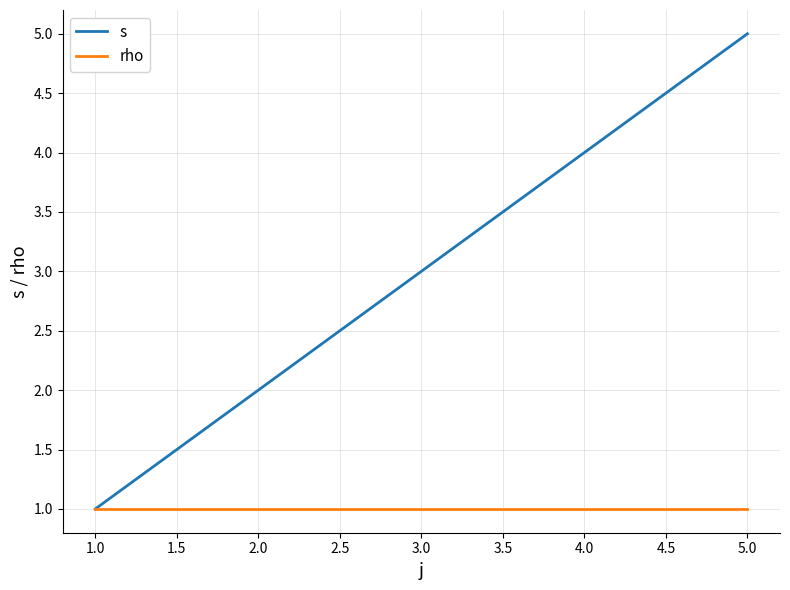

Which series changed the most between 2.0 and 5.0?

s